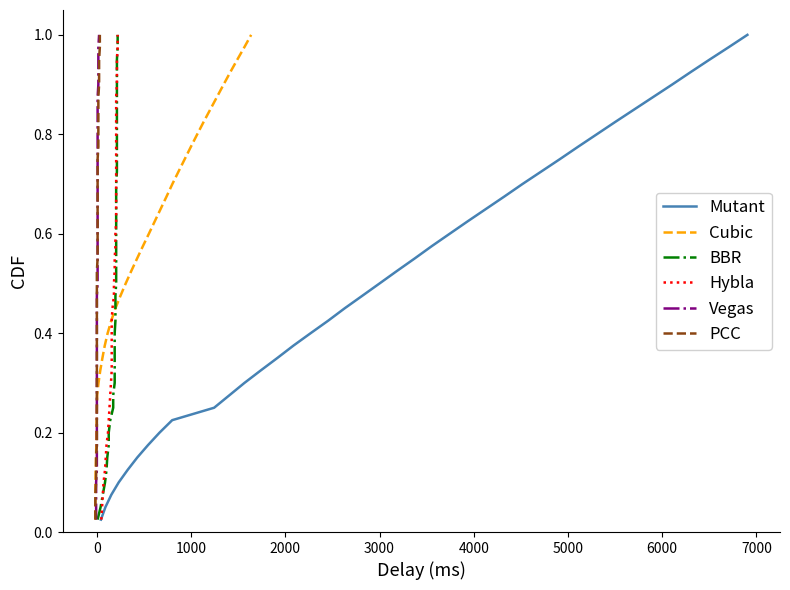

What is the difference between the second highest and second lowest values in the Hybla series?

0.9